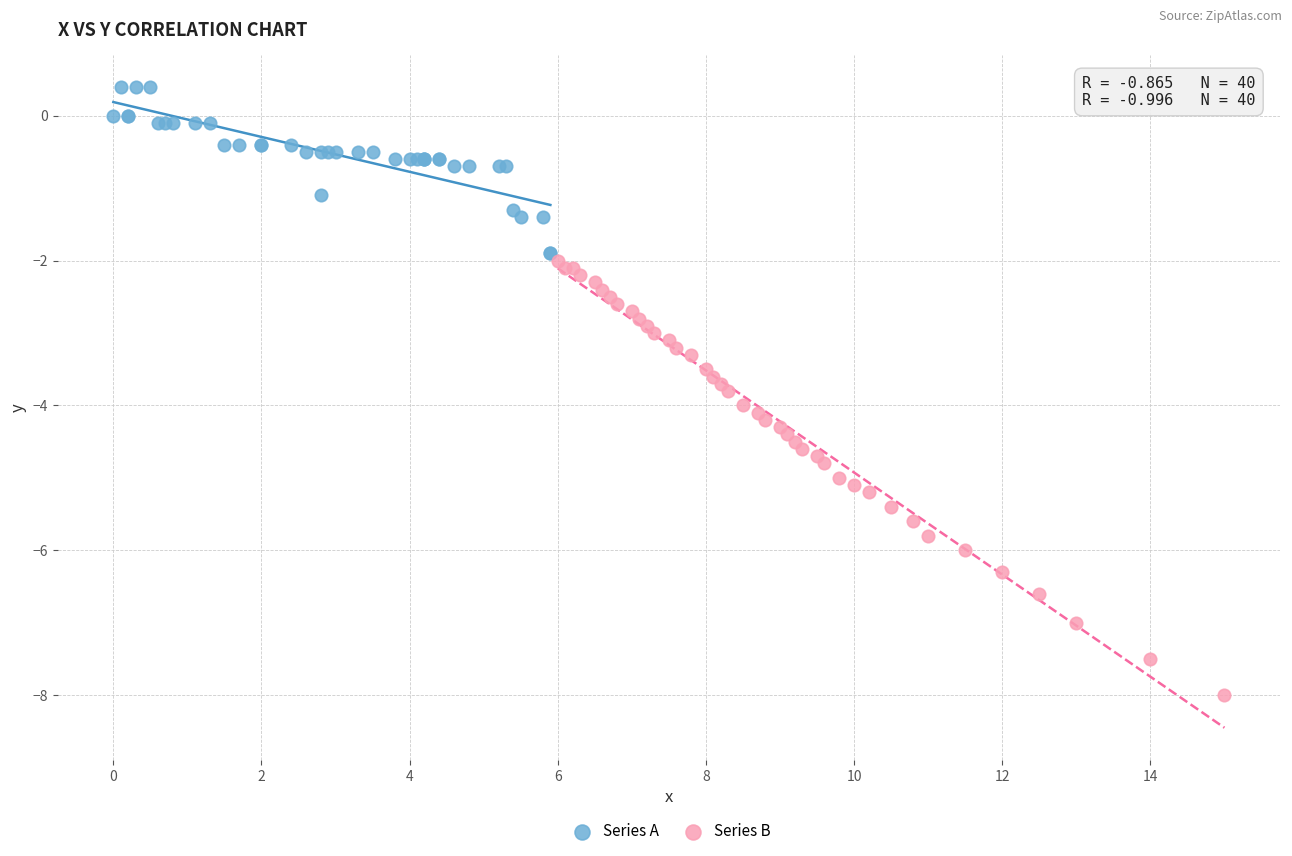

Which series contains the highest Y value?

Series A